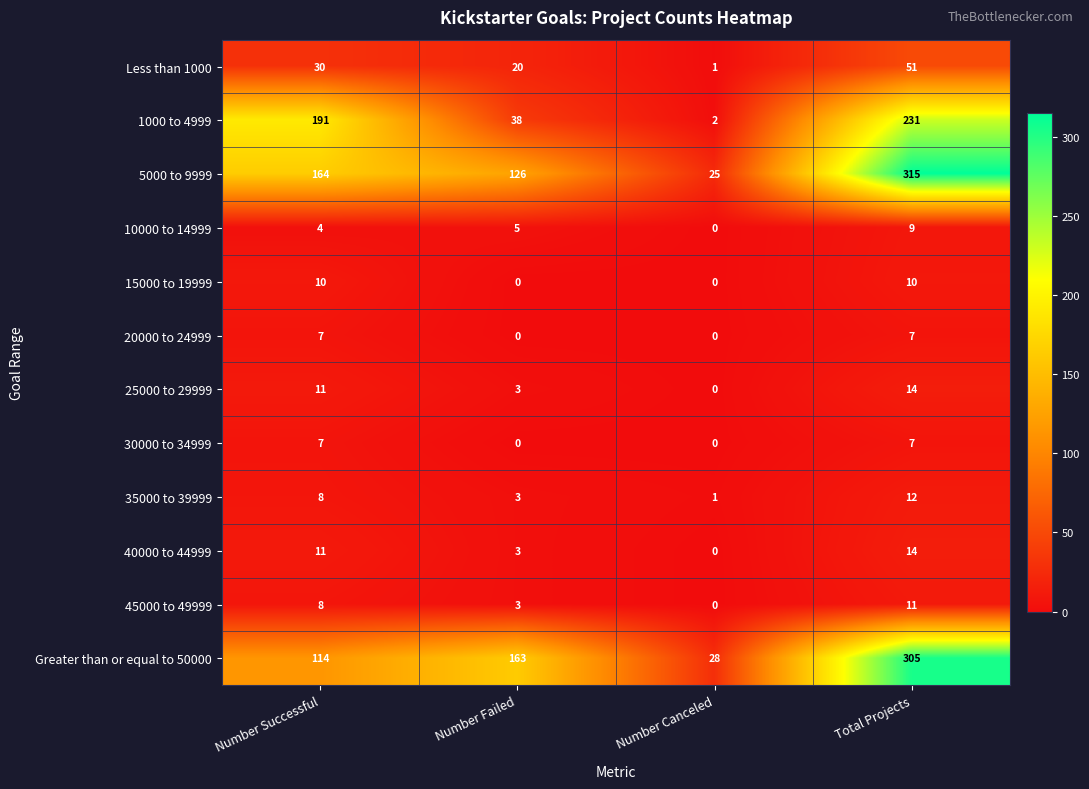

Which series changed the most between Number Successful and Number Canceled?

1000 to 4999